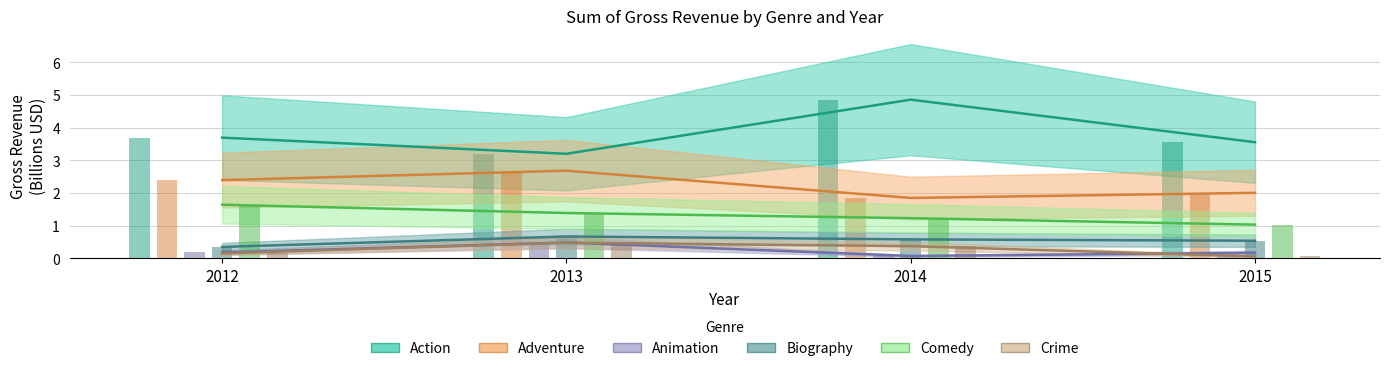

Which series has the largest total across all categories?

Action